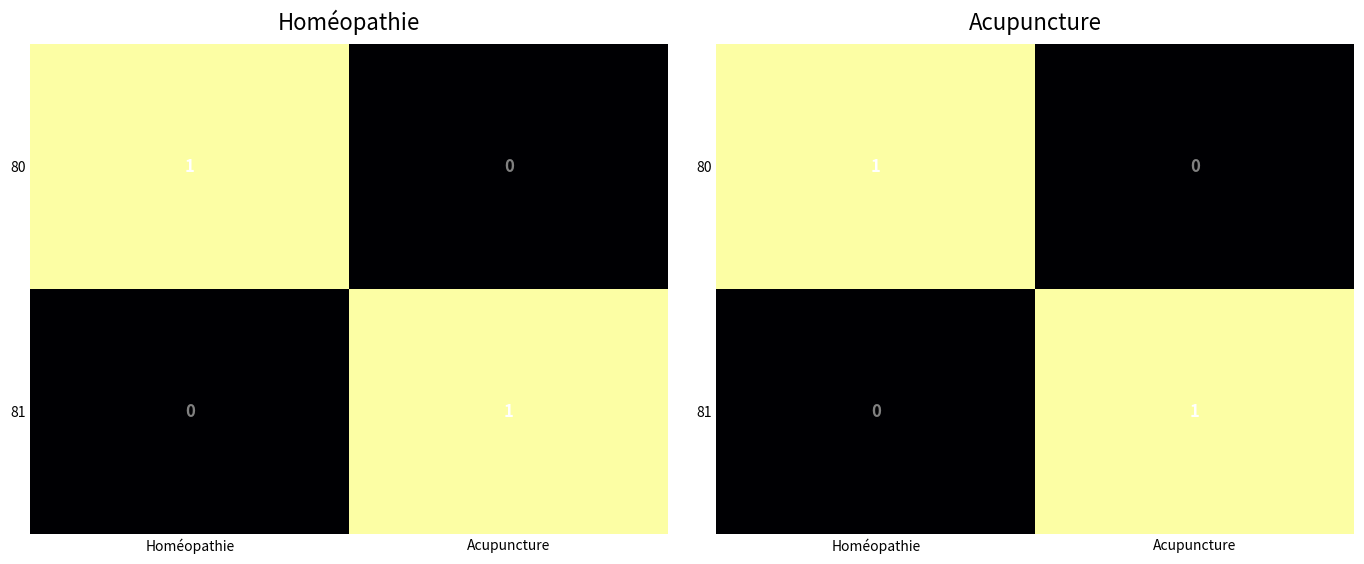

Rank the categories by 80 value from highest to lowest.

Homéopathie, Acupuncture